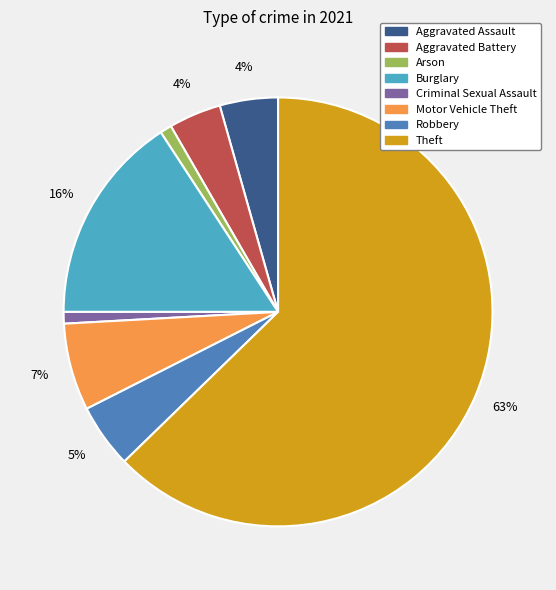

To the nearest percent, what is the difference between the Arson and Motor Vehicle Theft slice percentages?

6%